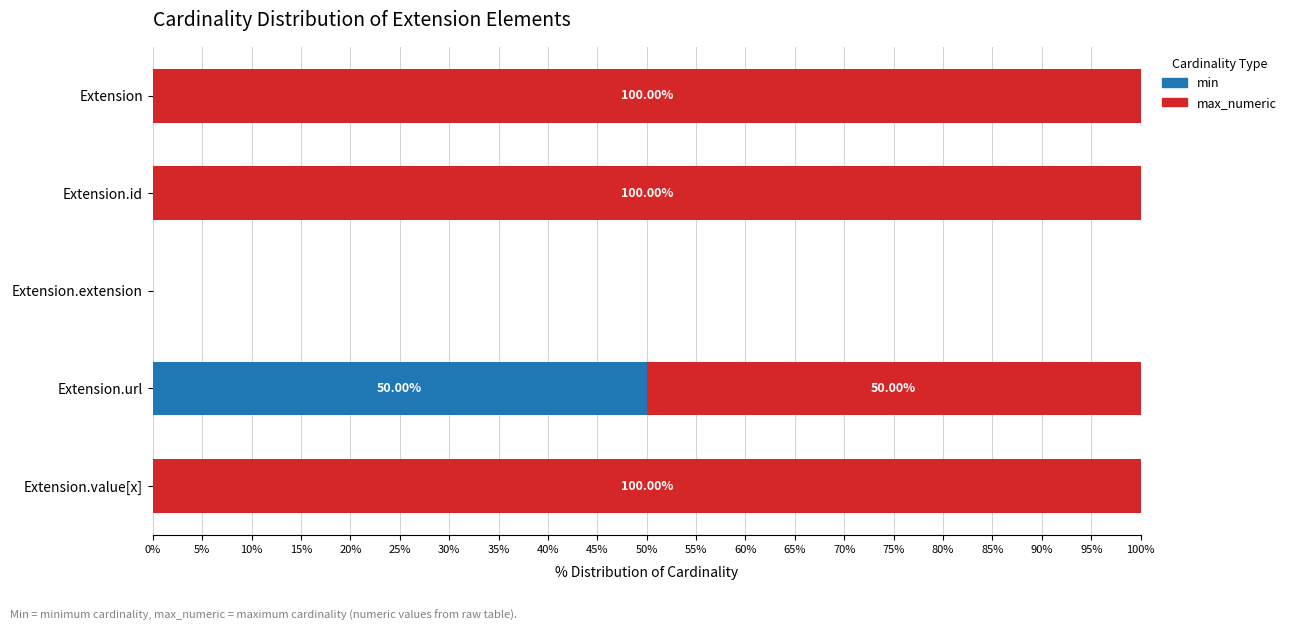

What is the total value across all series at Extension.id?

100